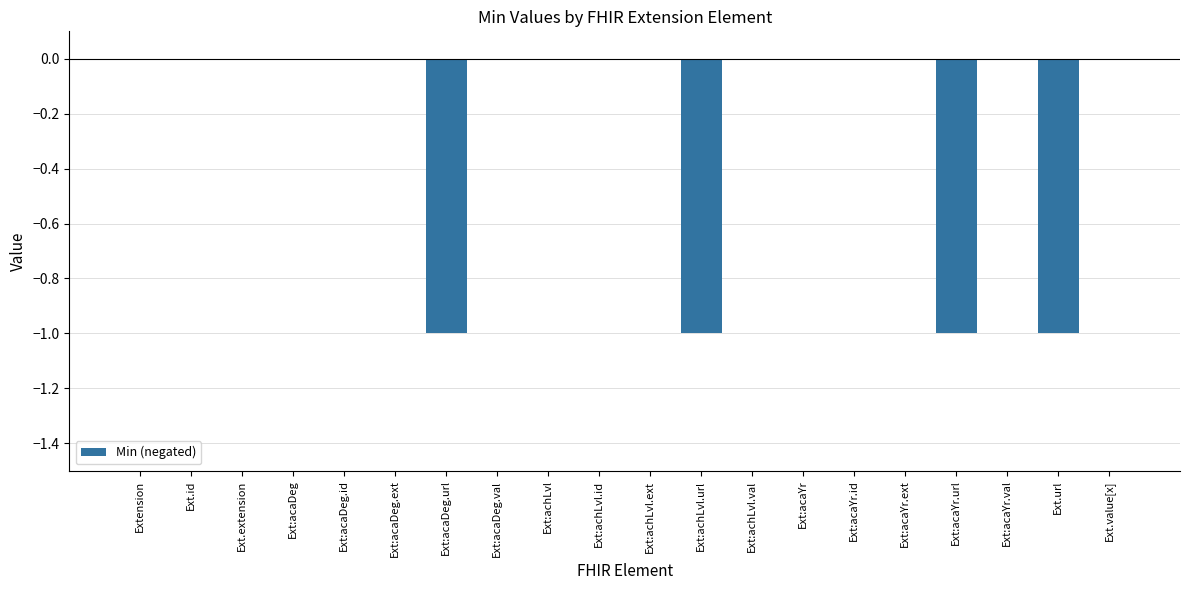

The value at Ext:acaYr is 1. True or false?

False